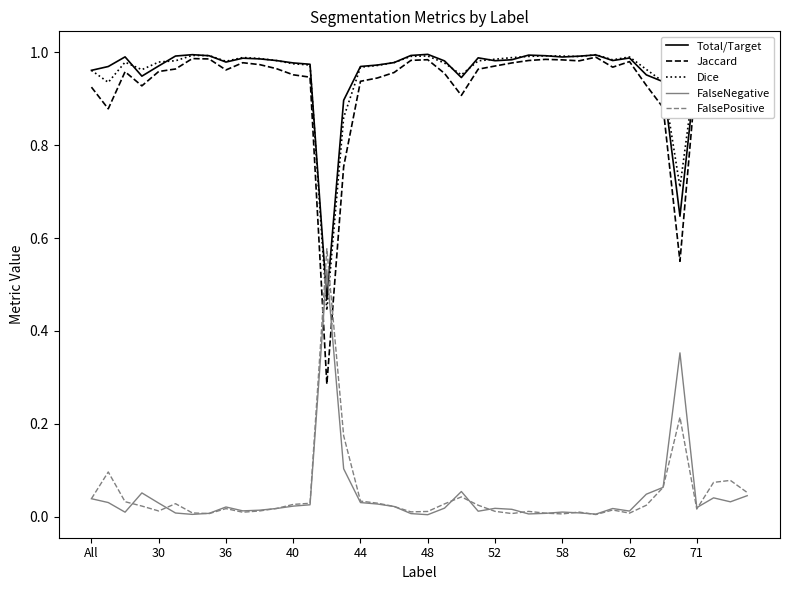

At how many categories does at least one series exceed 0?

40